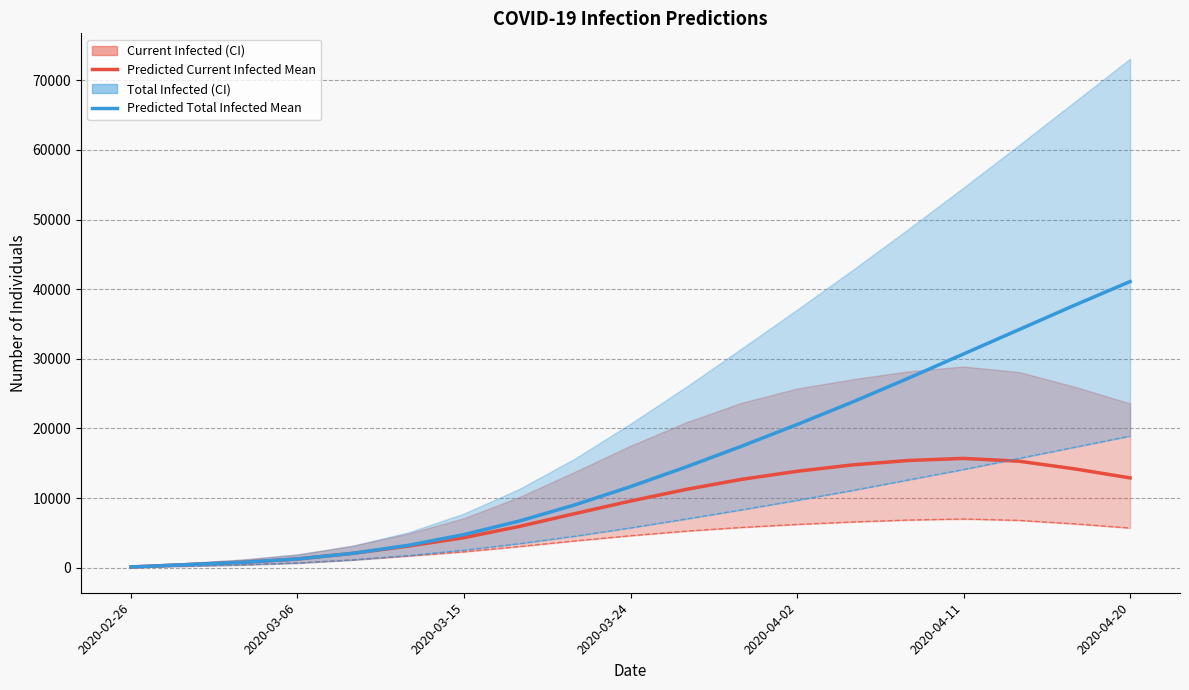

True or false: predicted_total_infected_mean and predicted_current_infected_mean intersect in this chart.

False